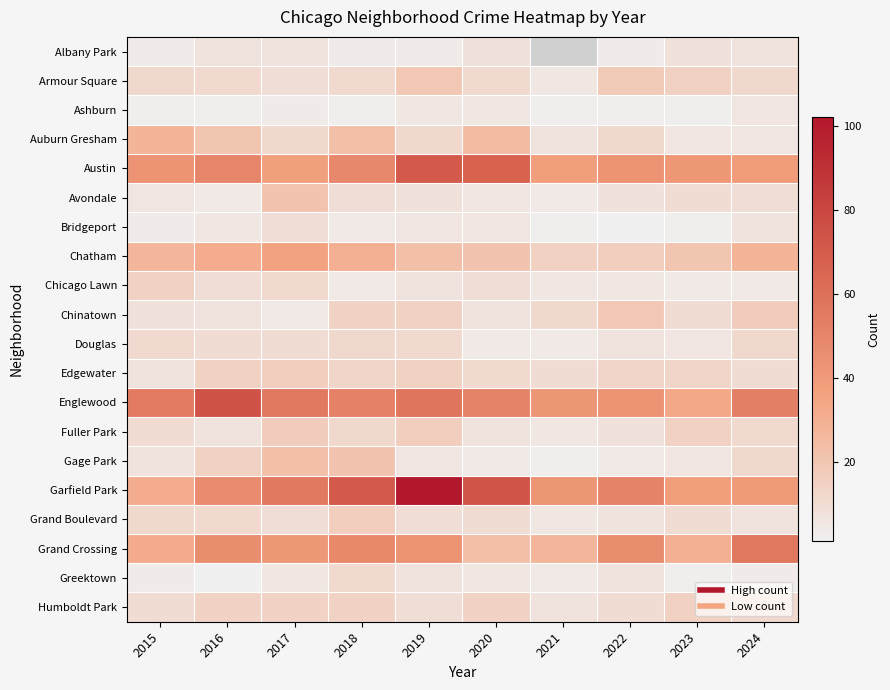

At which category is the sum across all series the highest?

2019